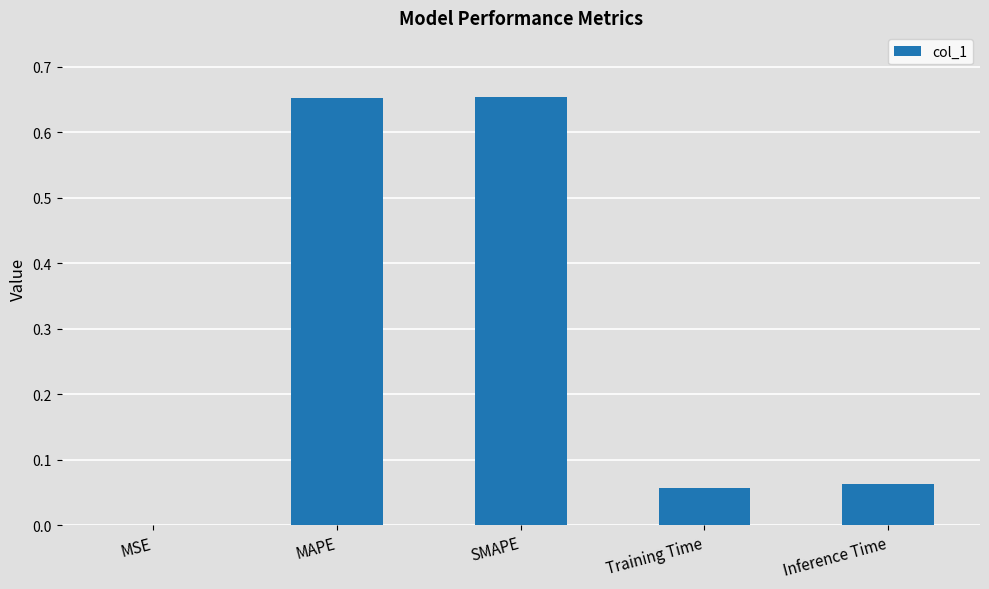

Which has a higher value, MSE or Inference Time?

Inference Time